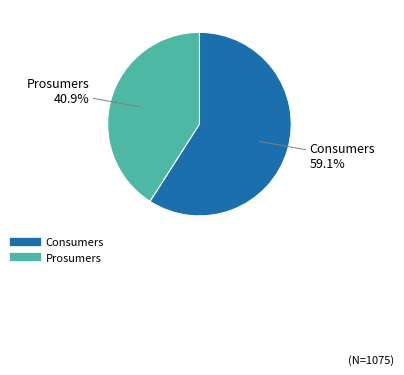

What is the largest slice in the pie chart?

Consumers